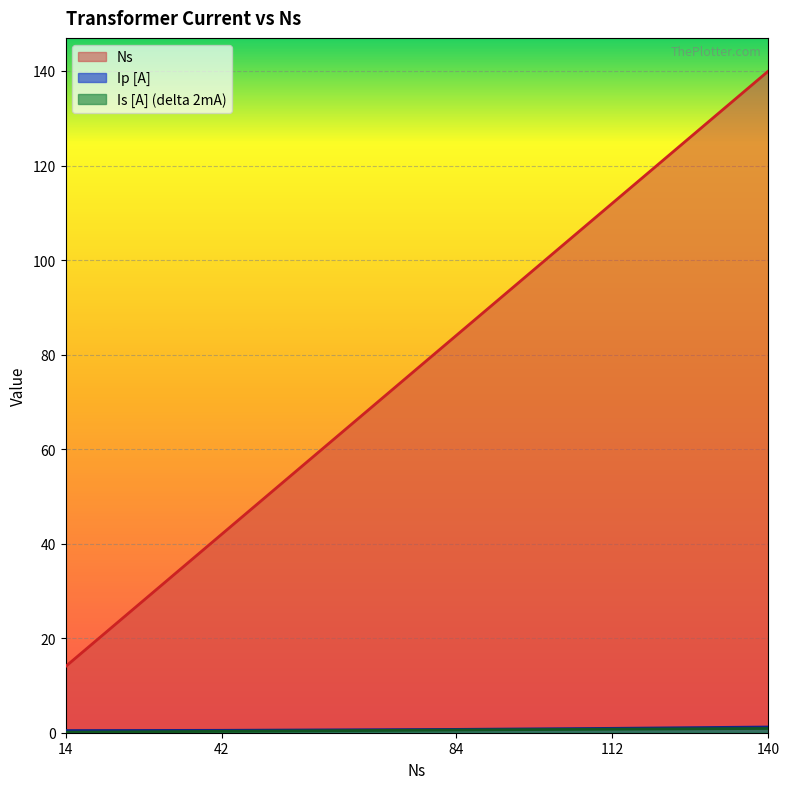

At which label does Ns reach its peak?

140